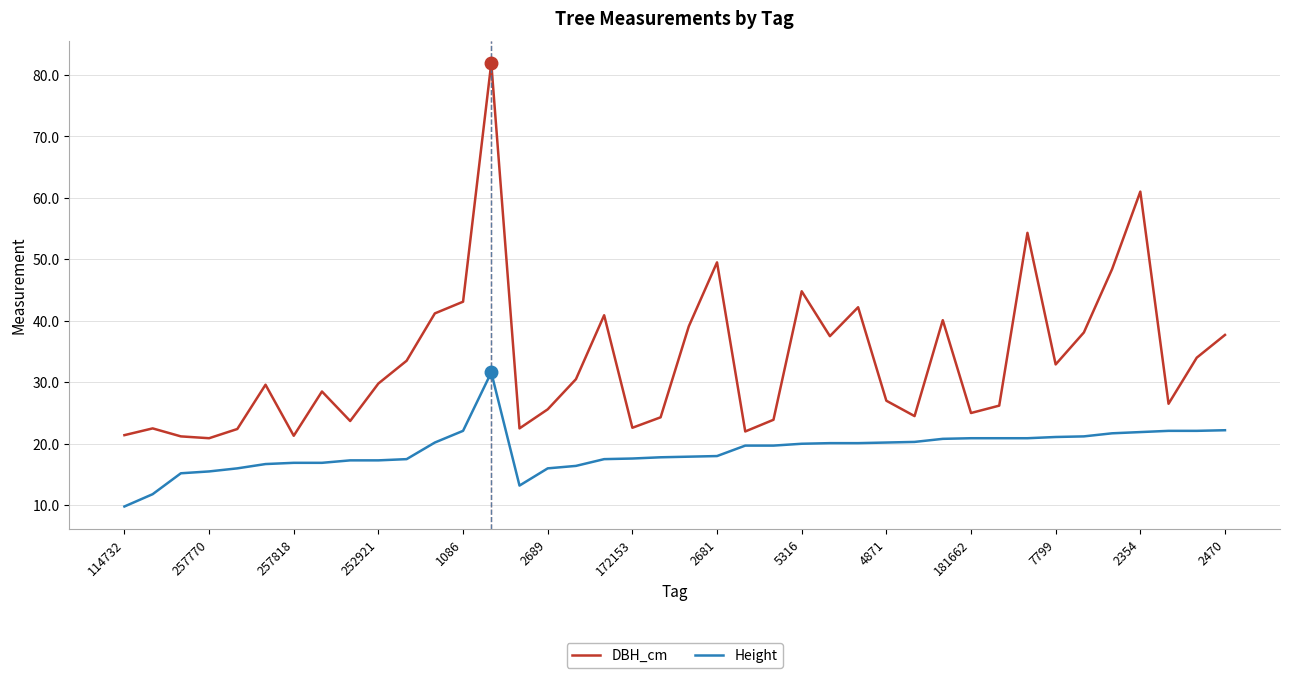

True or false: DBH_cm and Height intersect in this chart.

False